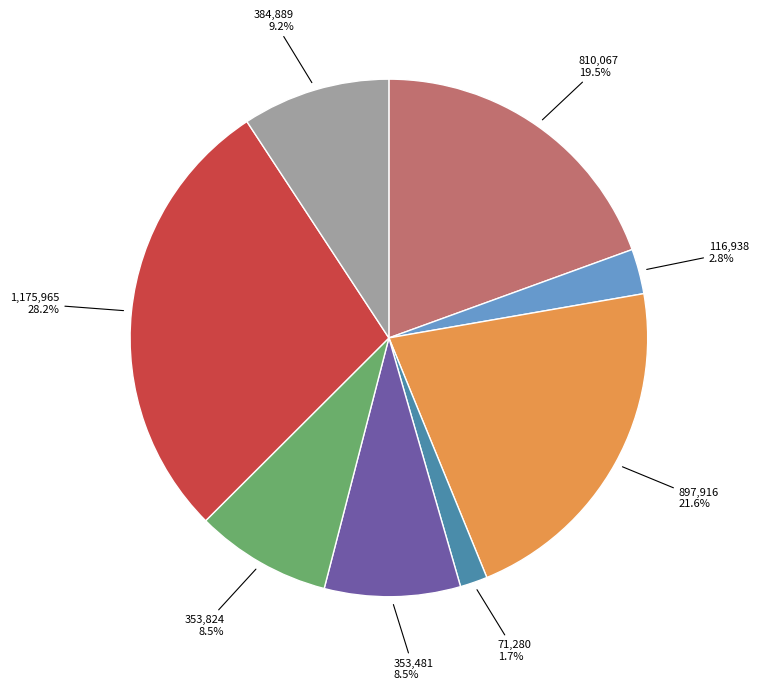

Is there any slice that represents more than half of the pie?

No